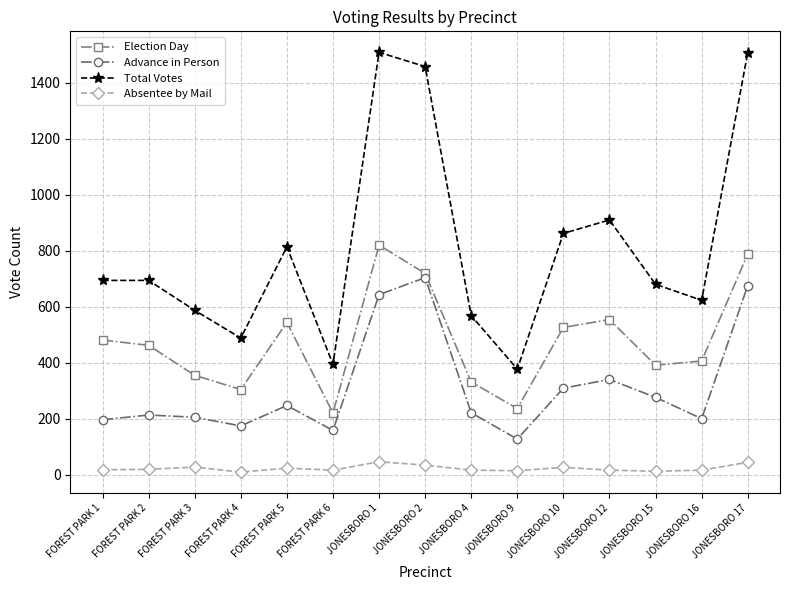

What is the smallest value displayed?

9